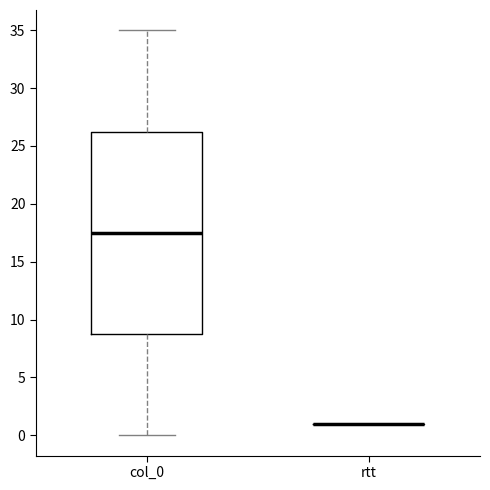

Comparing the boxes themselves (not the whiskers), which one is the tallest?

col_0